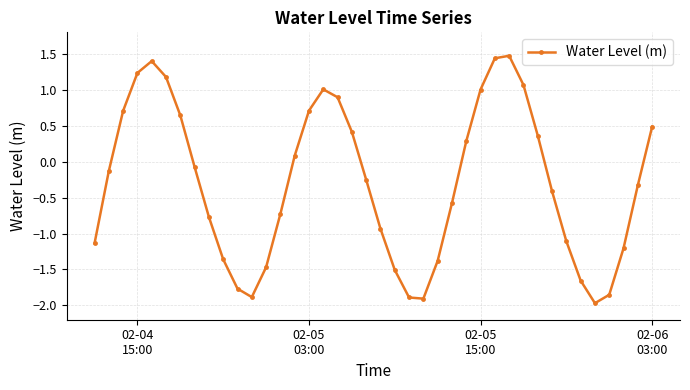

What is the value of the 40th point from the left?

0.5